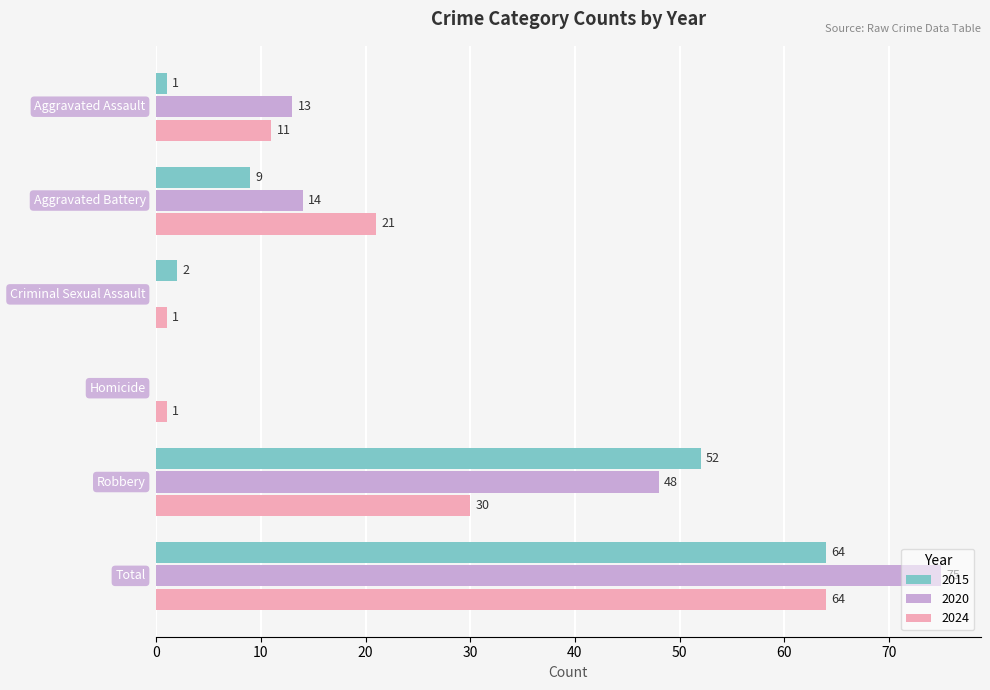

What is the maximum value for 2020?

75